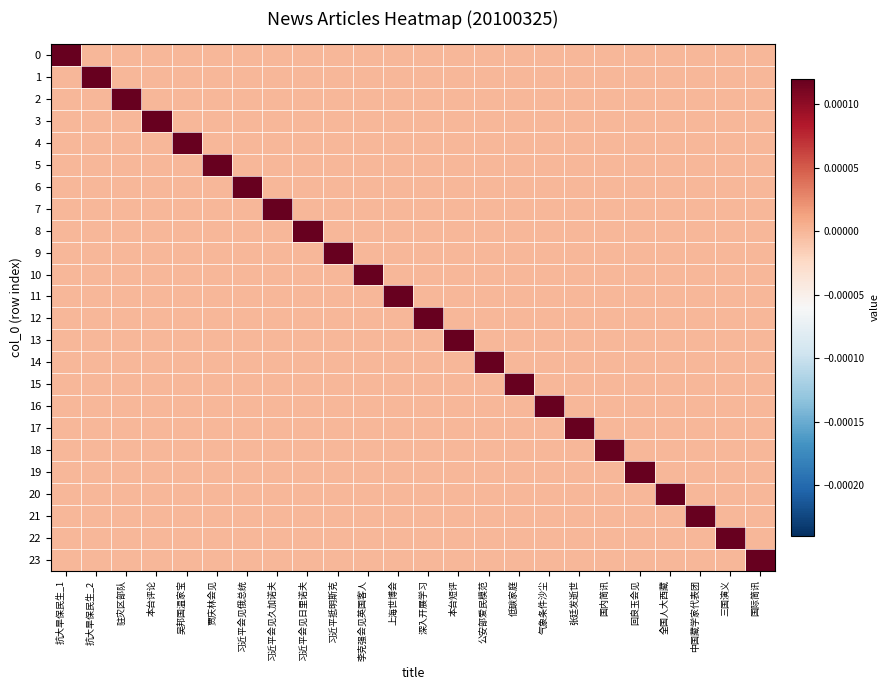

Which has a higher value, 本台短评 or 抗大旱保民生_2?

本台短评